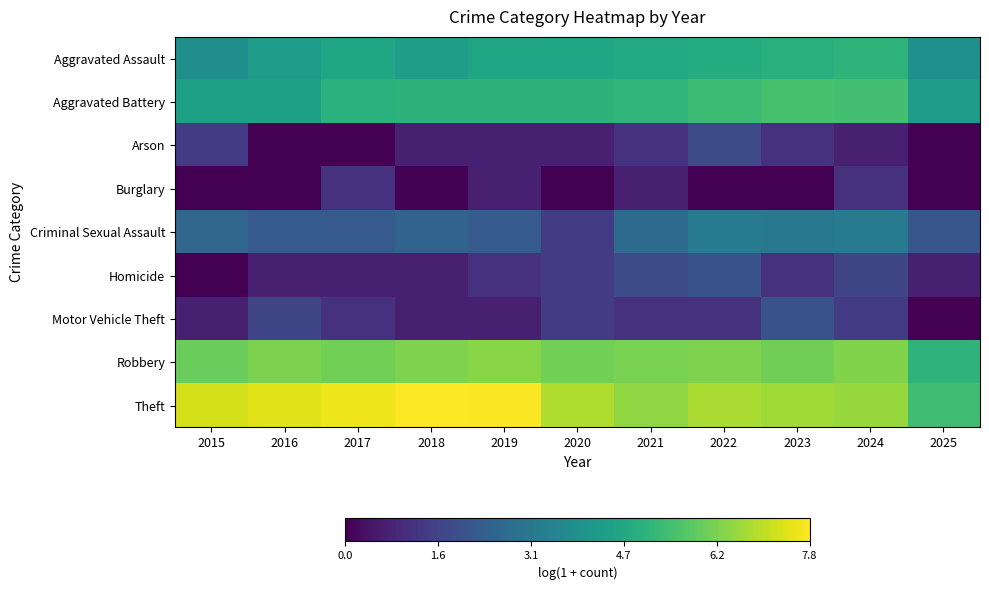

What is the total value across all series at 2024?

31.4